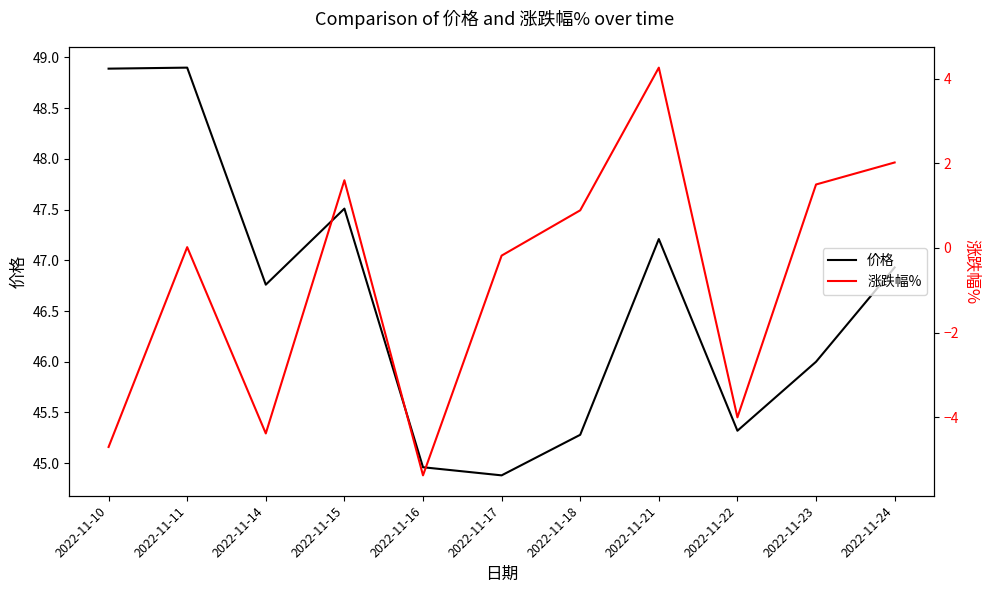

Reading left to right, extract all data points from this chart.

价格: 2022-11-10=48.9	2022-11-11=48.9	2022-11-14=46.8	2022-11-15=47.5	2022-11-16=45.0	2022-11-17=44.9	2022-11-18=45.3	2022-11-21=47.2	2022-11-22=45.3	2022-11-23=46.0	2022-11-24=46.9
涨跌幅%: 2022-11-10=-4.7	2022-11-11=0.0	2022-11-14=-4.4	2022-11-15=1.6	2022-11-16=-5.4	2022-11-17=-0.2	2022-11-18=0.9	2022-11-21=4.3	2022-11-22=-4.0	2022-11-23=1.5	2022-11-24=2.0